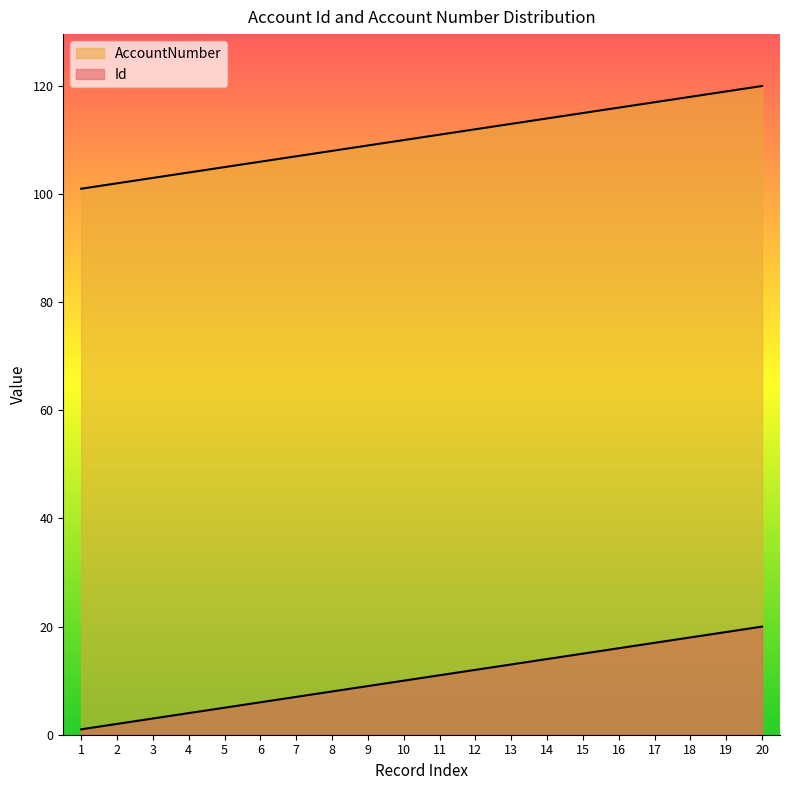

Reading left to right, transcribe all the data shown in this chart.

Id: 1=101	2=102	3=103	4=104	5=105	6=106	7=107	8=108	9=109	10=110	11=111	12=112	13=113	14=114	15=115	16=116	17=117	18=118	19=119	20=120
AccountNumber: 1=1	2=2	3=3	4=4	5=5	6=6	7=7	8=8	9=9	10=10	11=11	12=12	13=13	14=14	15=15	16=16	17=17	18=18	19=19	20=20